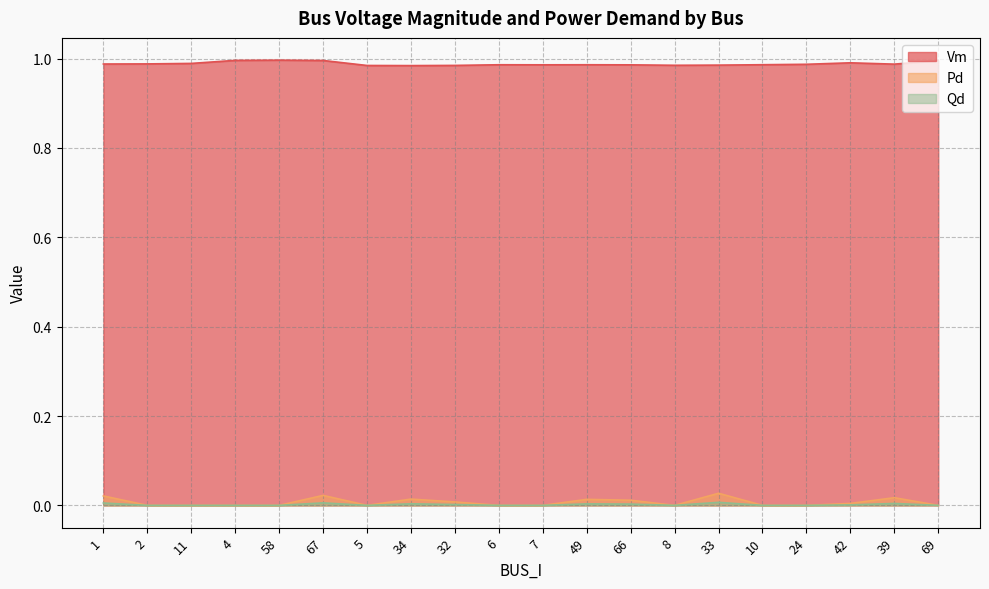

The Qd series shows 0.0 at 33. True or false?

True